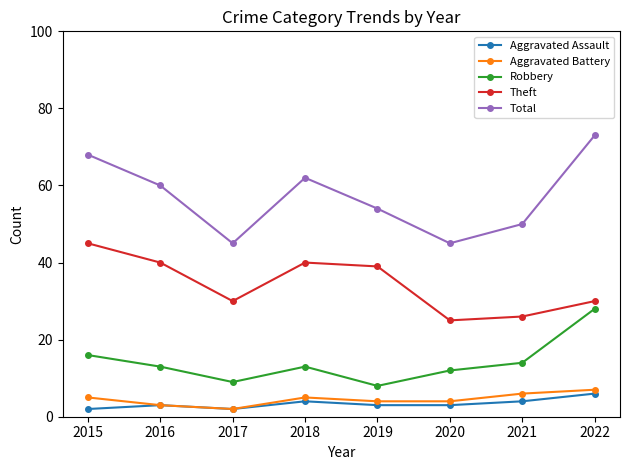

What is the value of the Aggravated Assault point at the 7th from the left?

4